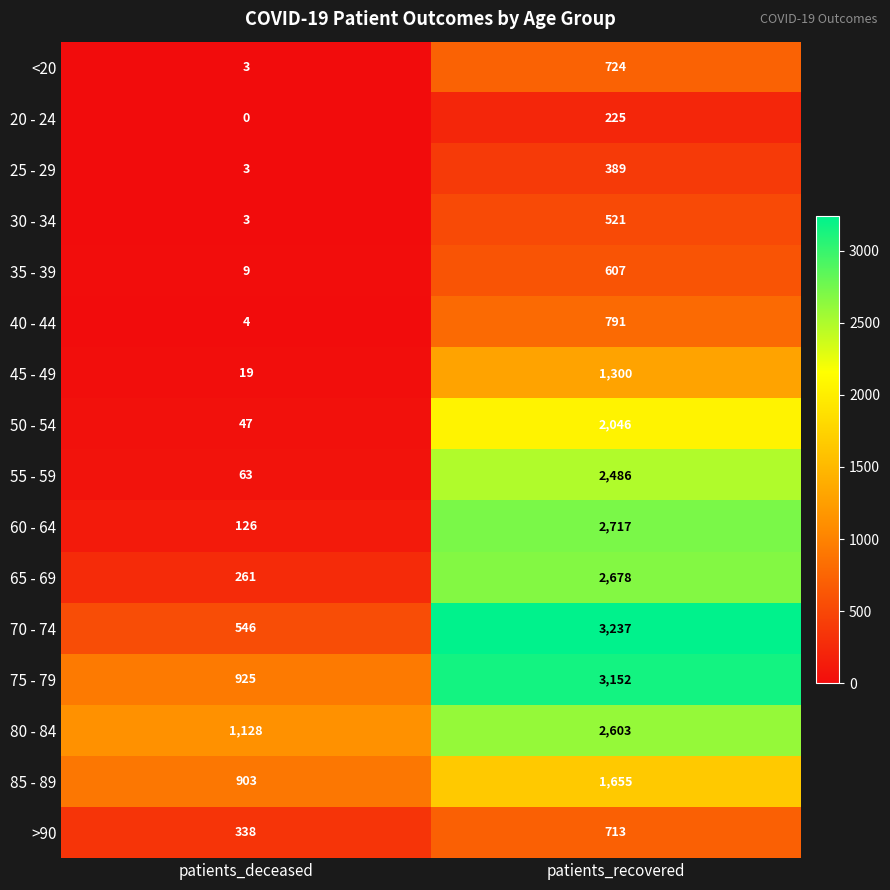

Which category has the lowest value in the 55 - 59 series?

patients_deceased